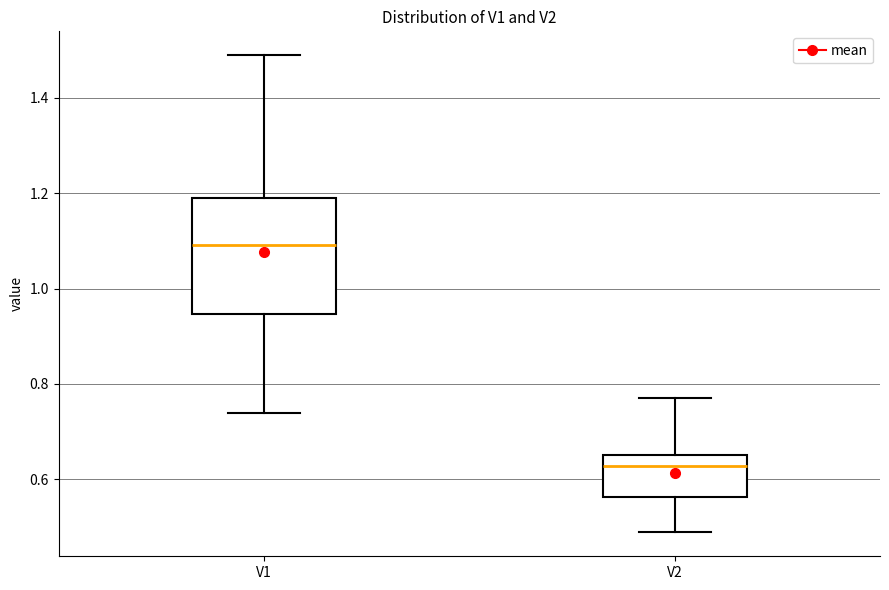

Which box's median line is the highest?

V1